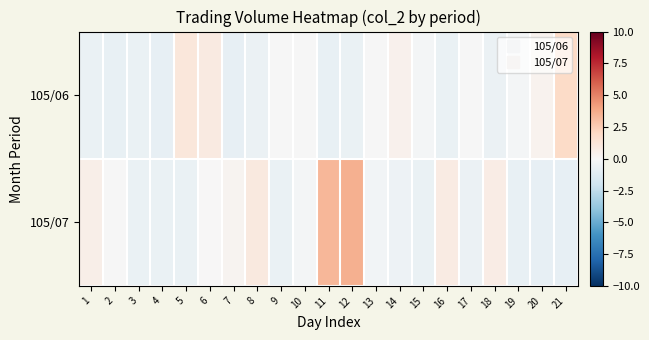

At 14, list the series in order from largest to smallest.

105/06, 105/07